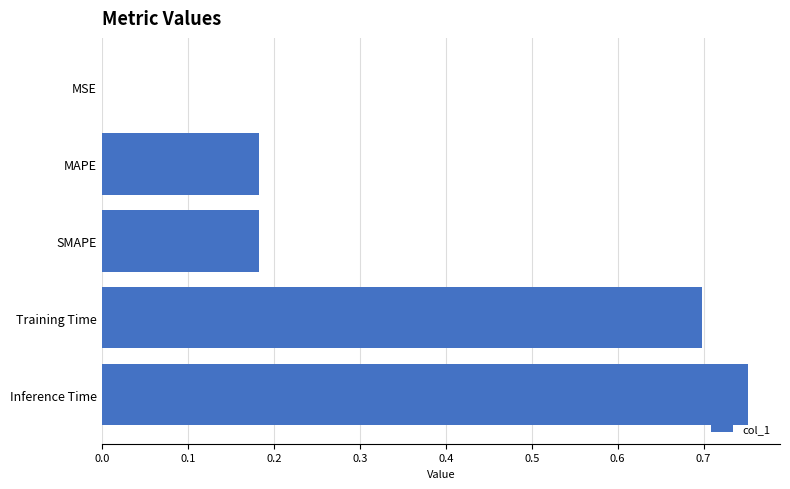

What is the average value?

0.4